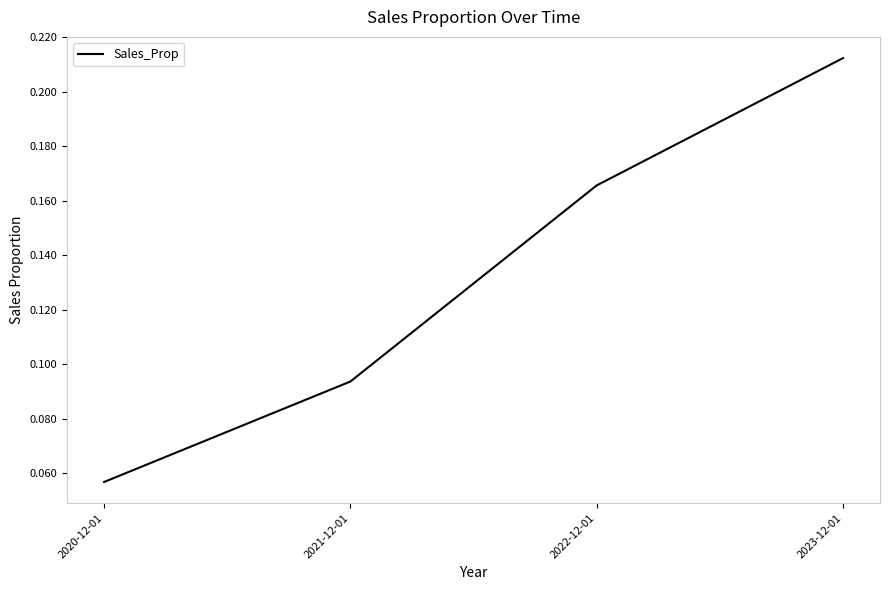

Rank the categories by value from highest to lowest.

2023-12-01, 2022-12-01, 2021-12-01, 2020-12-01